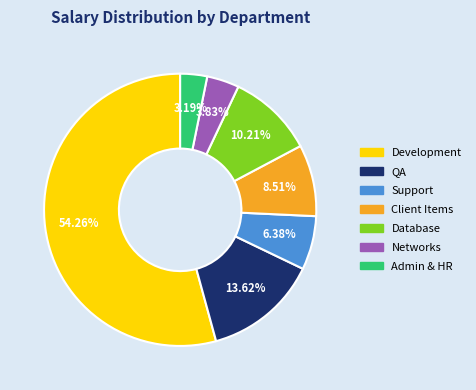

Rank the categories by value from lowest to highest.

Admin & HR, Networks, Support, Client Items, Database, QA, Development